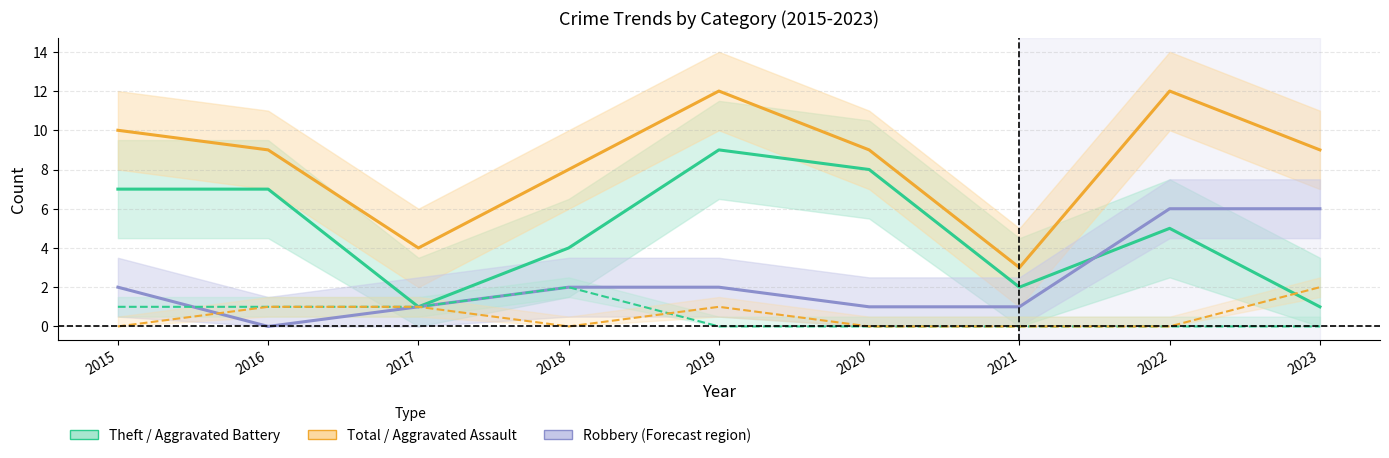

What is the total value across all series at 2017?

8